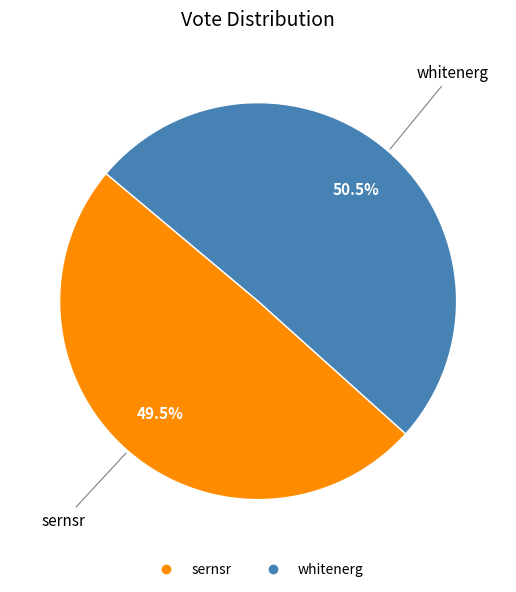

How many segments does this pie chart have?

2